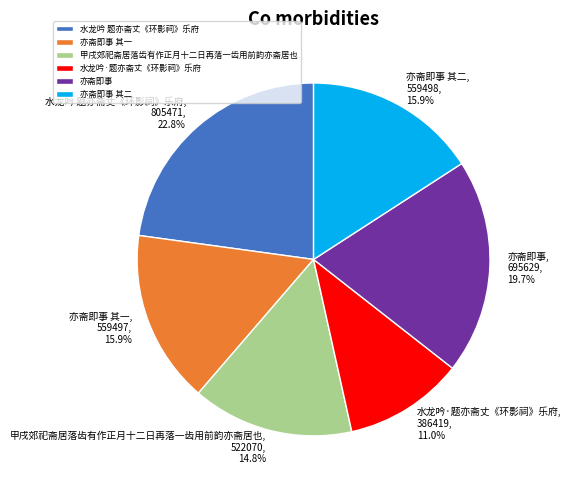

Between 亦斋即事 and 亦斋即事 其二, which is larger?

亦斋即事